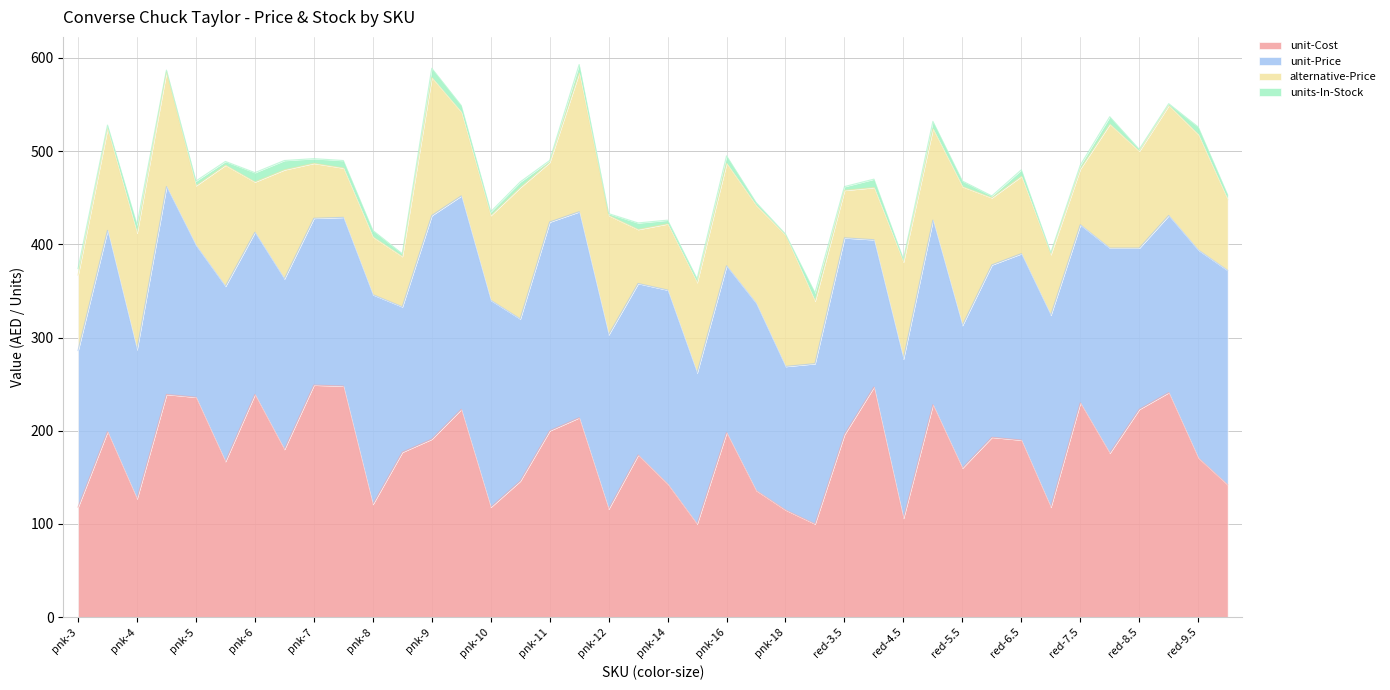

Which category has the lowest value in the unit-Price series?

red-5.5